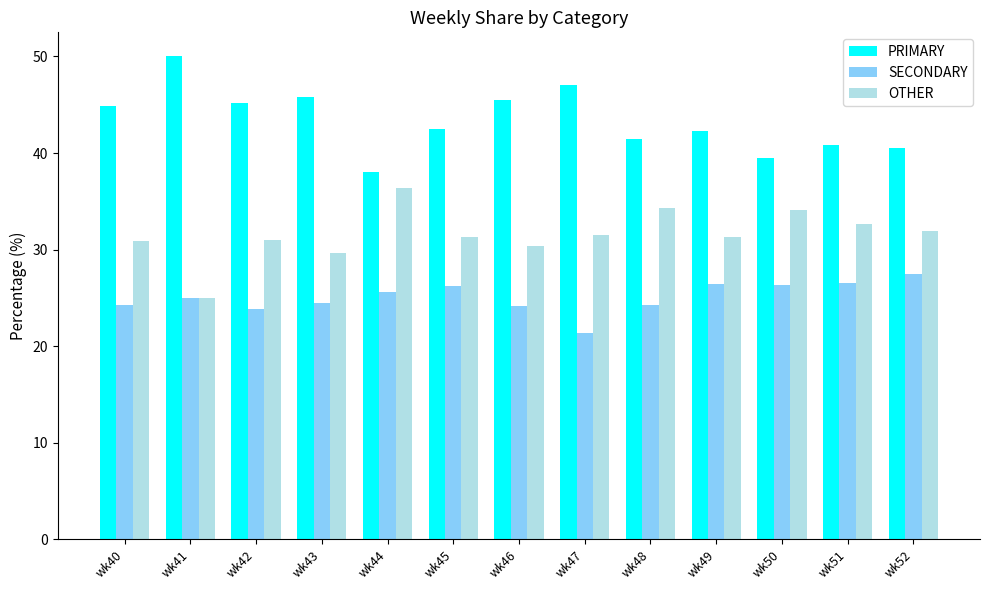

What is the sum of the SECONDARY values at wk52 and wk43?

52.0